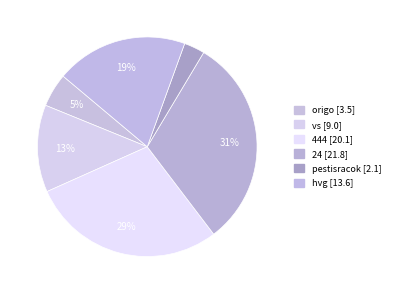

How many slices are in this pie chart?

6